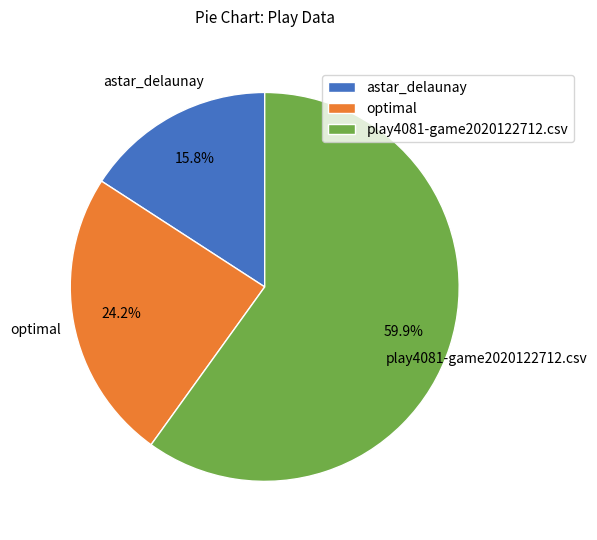

Which has a higher value, play4081-game2020122712.csv or astar_delaunay?

play4081-game2020122712.csv